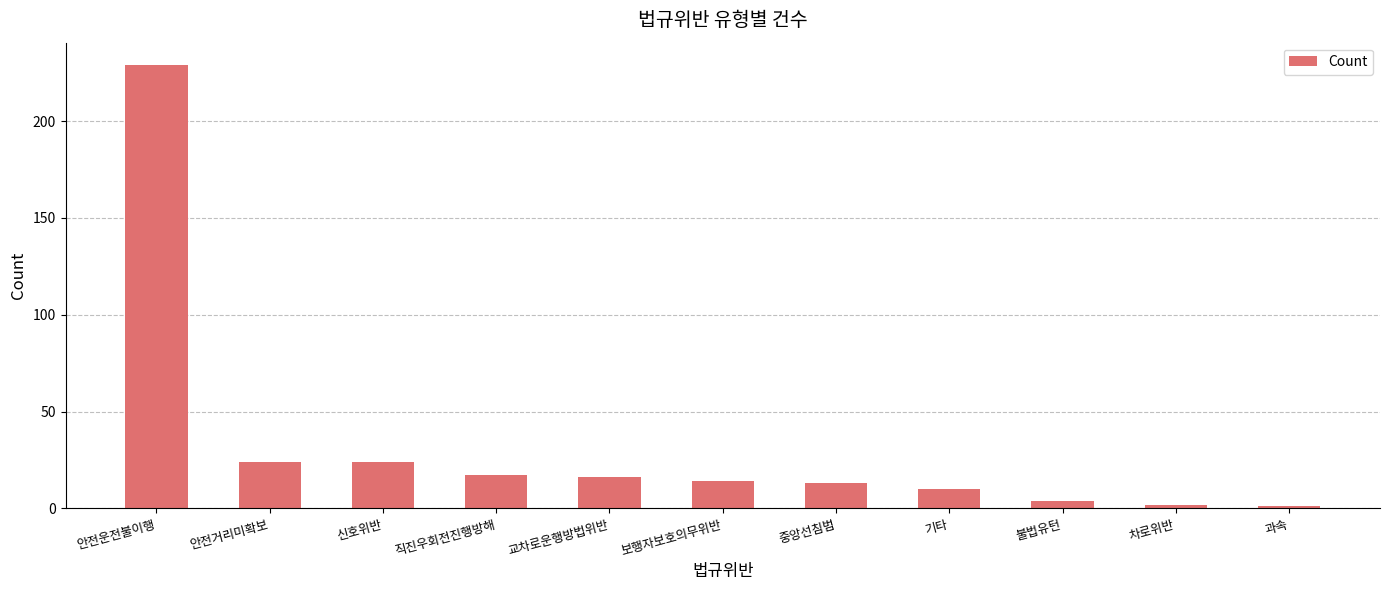

Which label corresponds to the largest value in the chart?

안전운전불이행